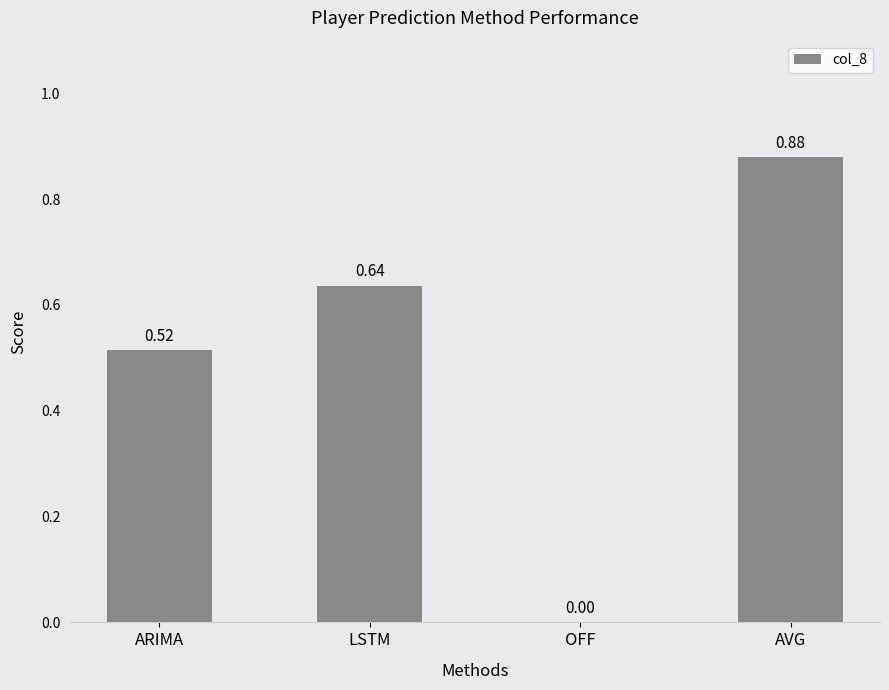

What is the sum of all values?

2.0